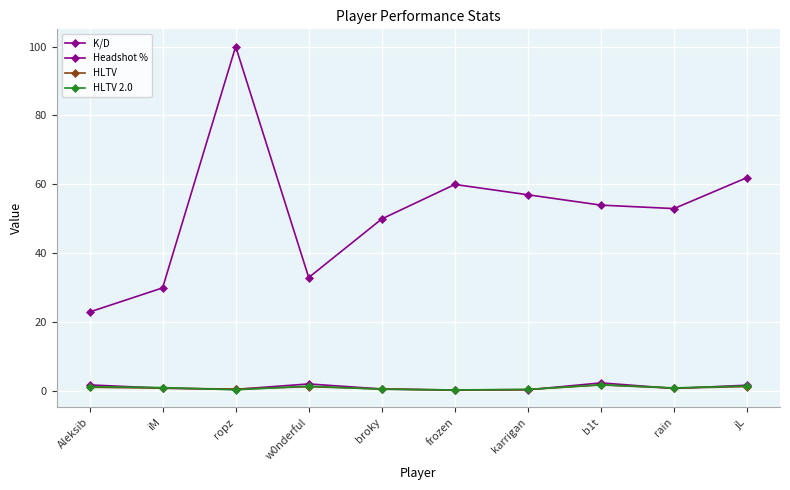

How many lines are shown in the chart?

4